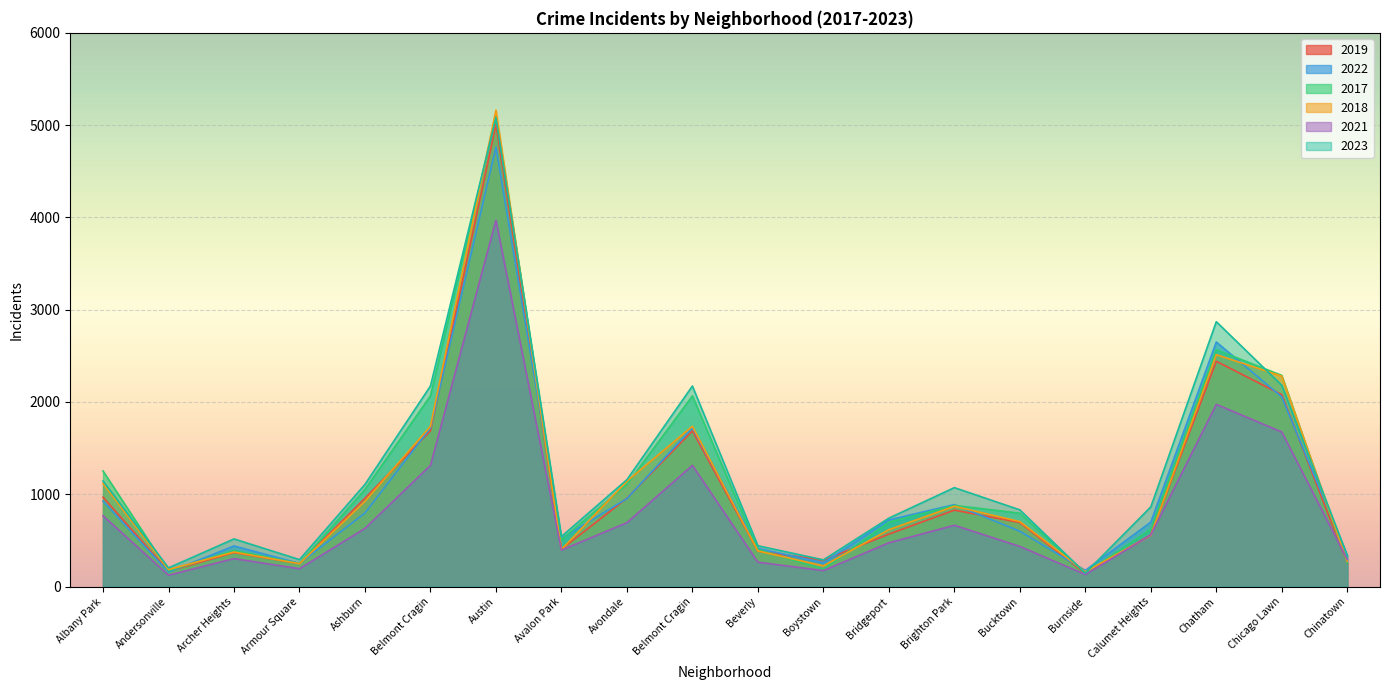

What is the lowest value of the 2017 series?

145